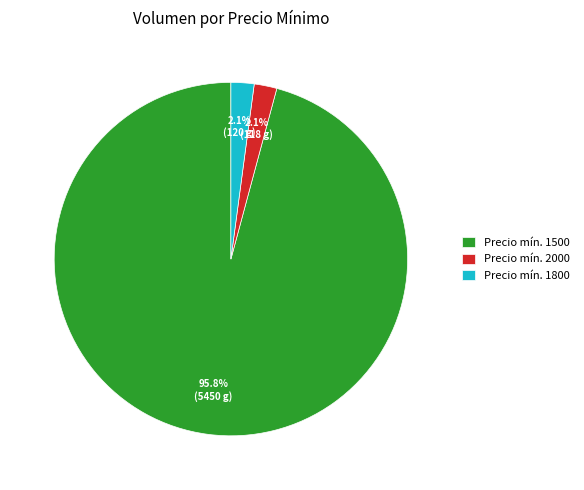

Does Precio mín. 2000 account for over 50% of the chart?

No